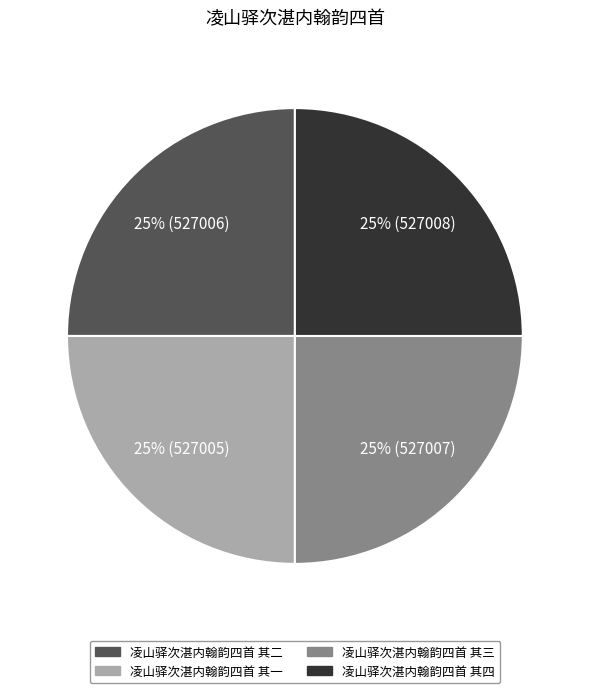

What is the ratio of the value at 凌山驿次湛内翰韵四首 其三 to the value at 凌山驿次湛内翰韵四首 其二?

1.0